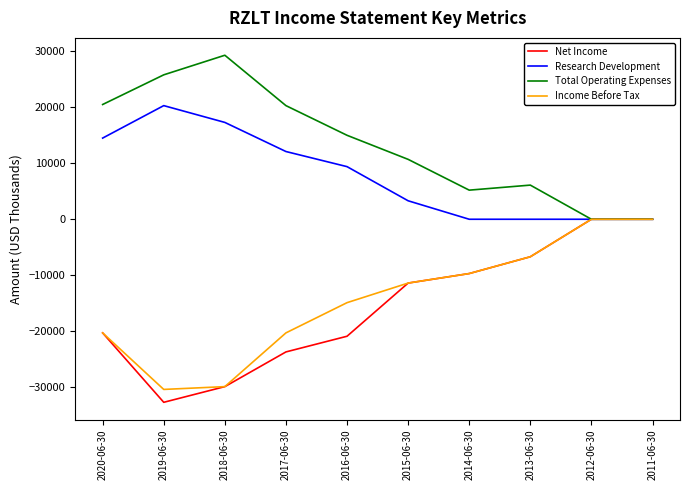

Is it true that Research Development equals -6837 at 2014-06-30?

False